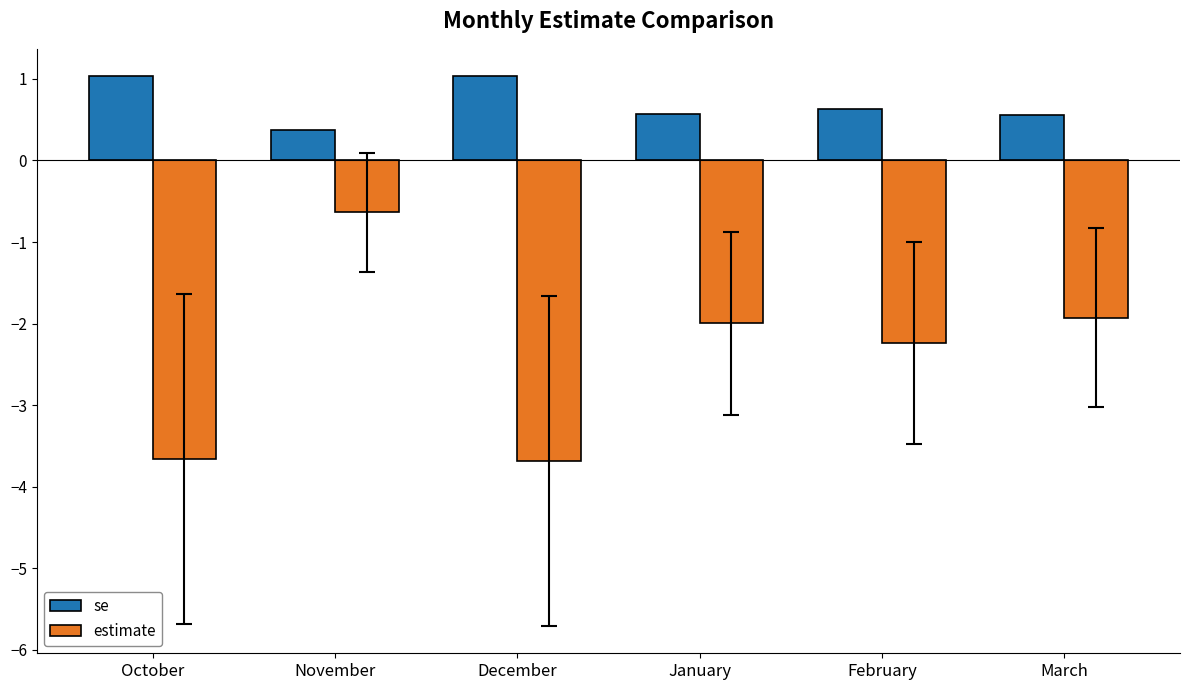

At how many categories does at least one series exceed -2?

6